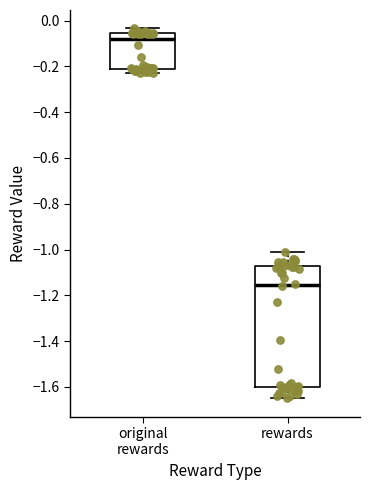

Reading left to right, transcribe this box plot: for each box, give where its median line is, the range the box spans, and where its two whiskers end, as read against the y-axis. The values are not printed on the chart, so give them approximately, as read against the axis.

original rewards: median -0.08, box -0.22 to -0.06, whiskers -0.24 to -0.04
rewards: median -1.16, box -1.60 to -1.08, whiskers -1.66 to -1.00